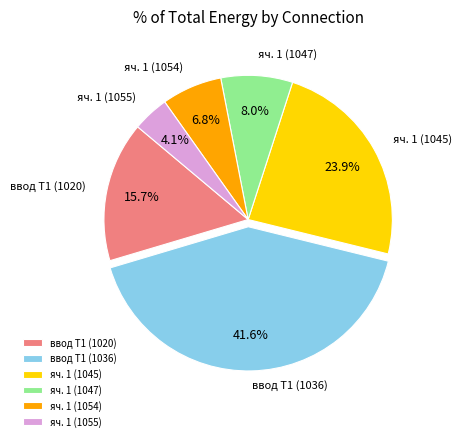

To the nearest percent, what is the average slice percentage?

17%